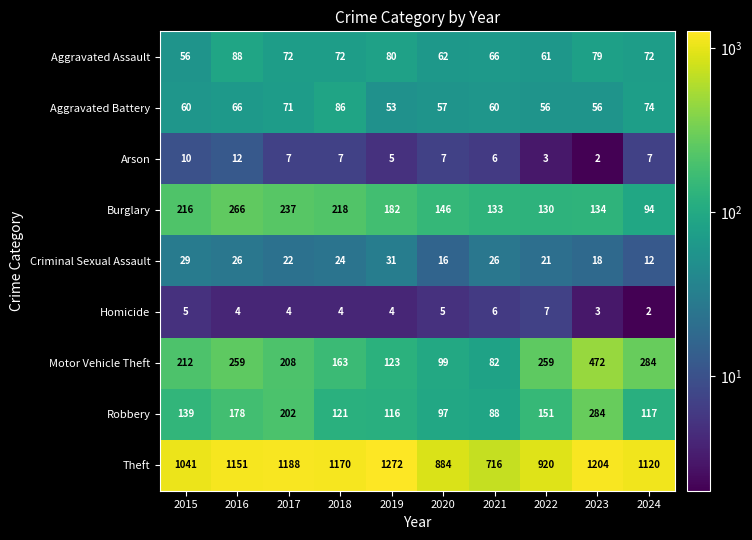

What is the sum of all Arson values?

66